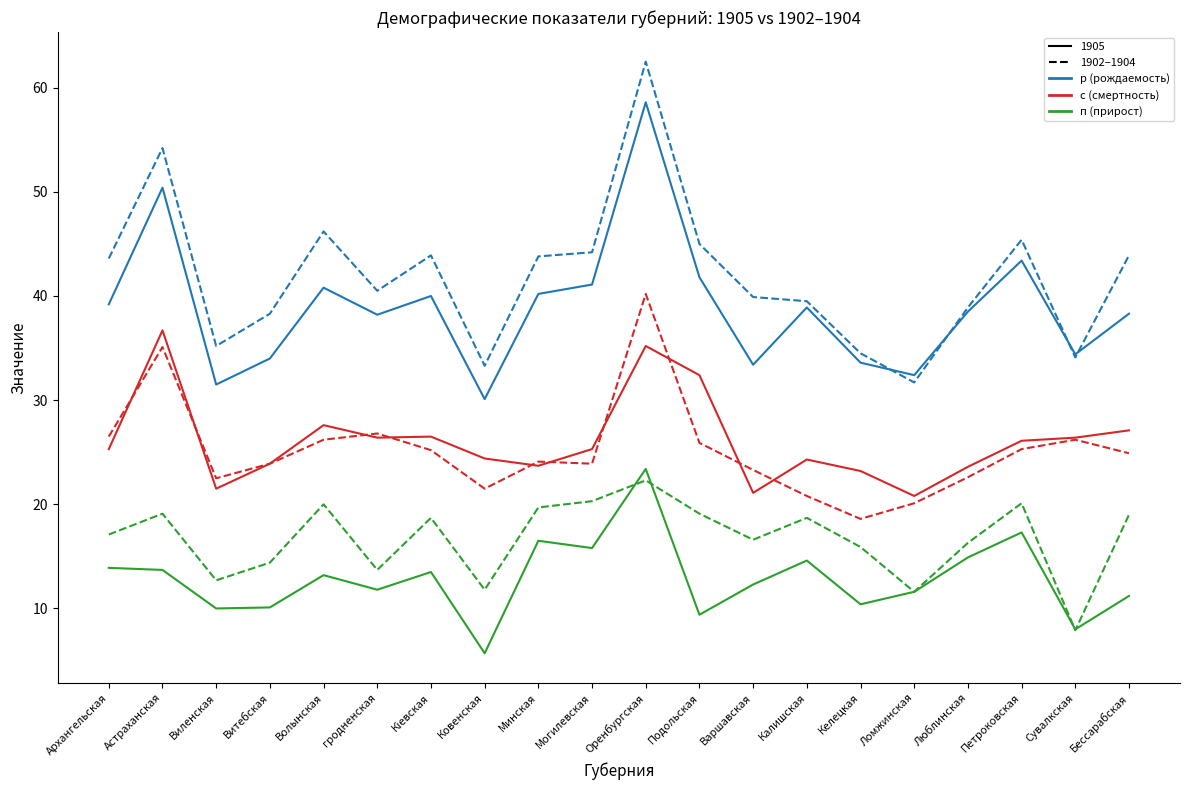

At which category does the chart reach its minimum across all series?

Ковенская